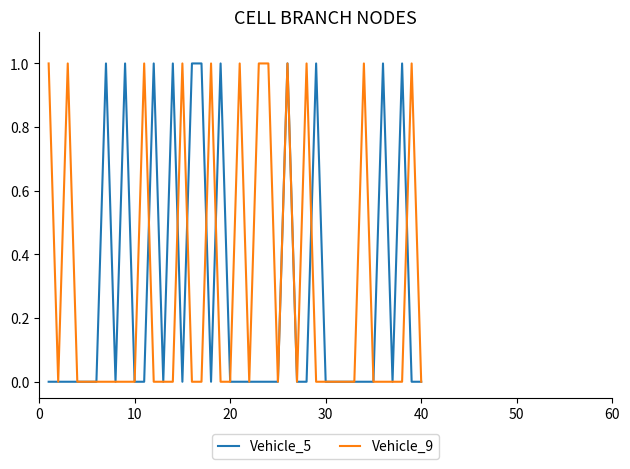

In Vehicle_9, how many points are lower than both neighbors (excluding endpoints)?

4